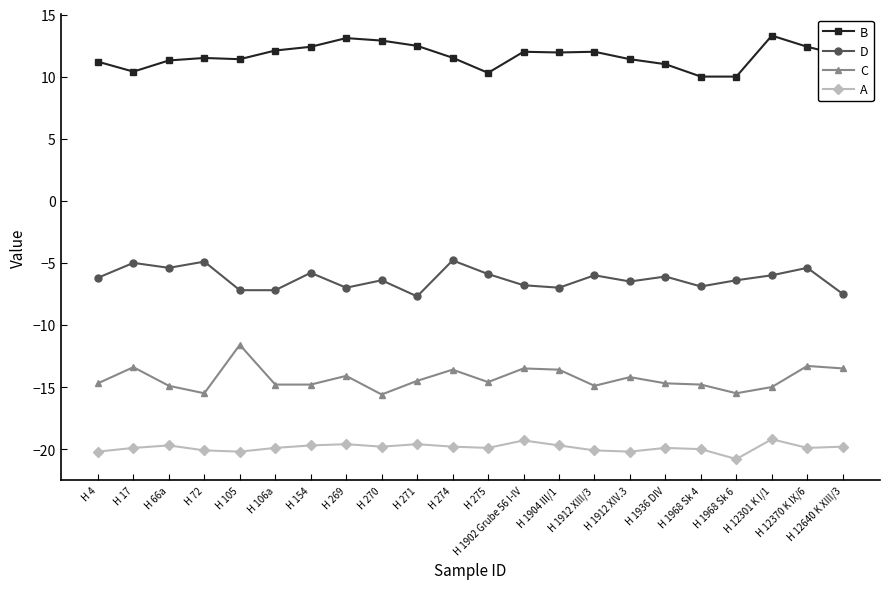

Is the value of C at H 12301 K I/1 greater than the value of B at H 1904 III/1?

No